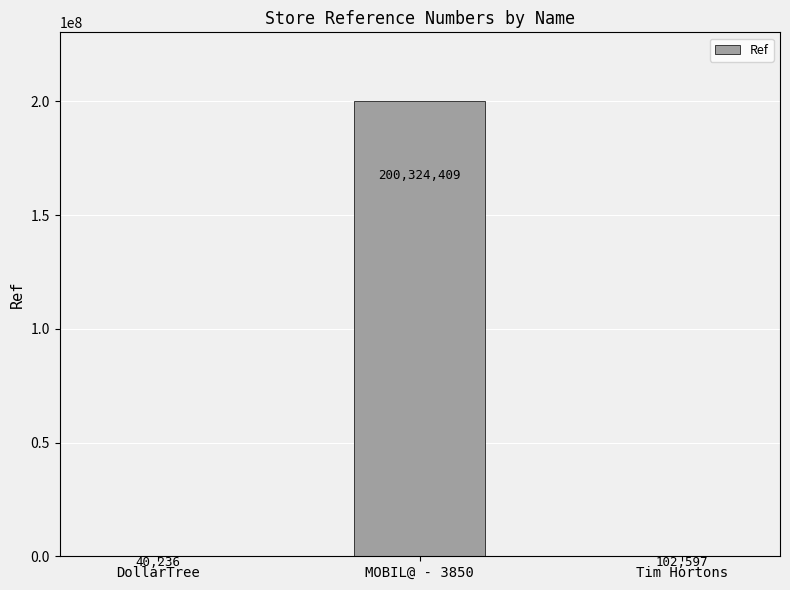

Which category has the highest value across all series?

MOBIL@ - 3850